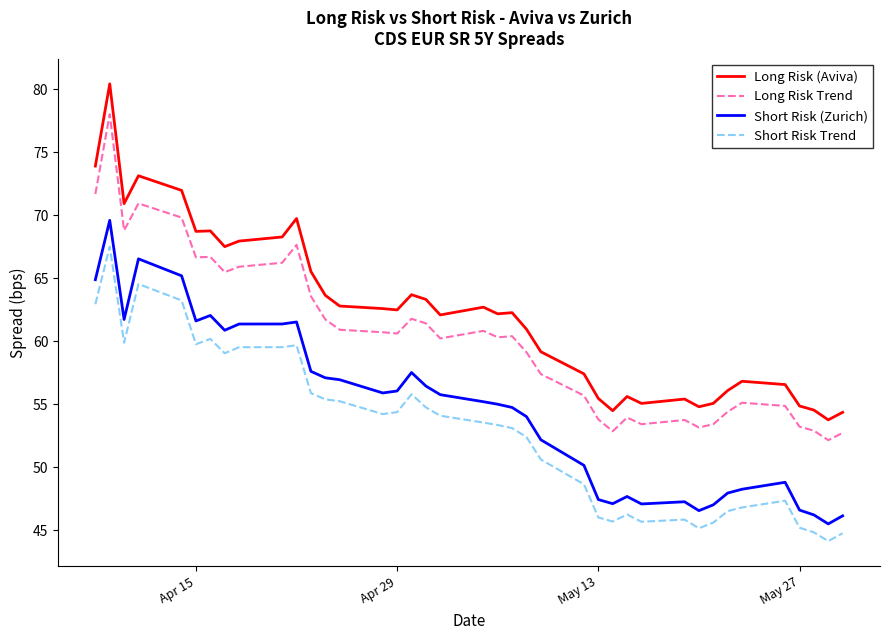

Rank the series by their average value, from highest to lowest.

Long Risk (Aviva), Long Risk Trend, Short Risk (Zurich), Short Risk Trend